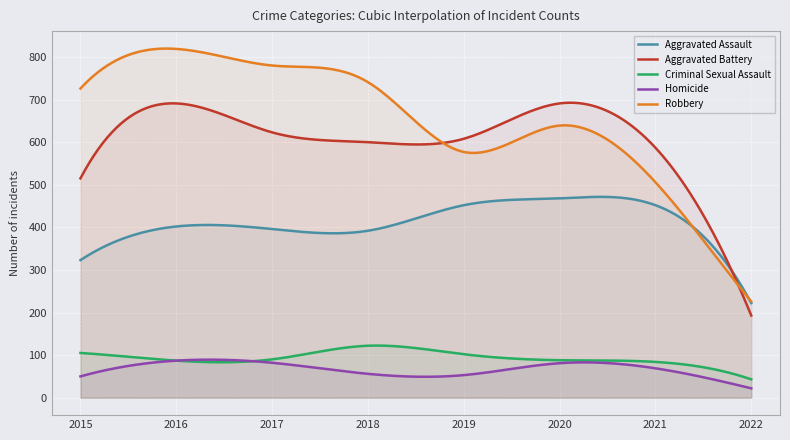

Between 2016 and 2018, which is larger?

2016